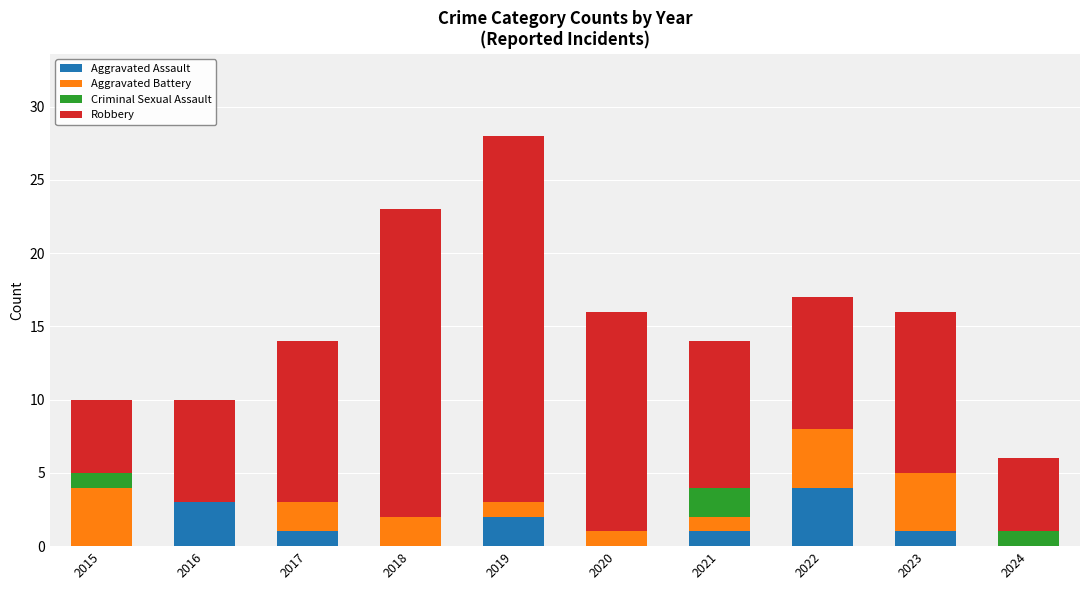

At which label does Aggravated Assault reach its peak?

2022